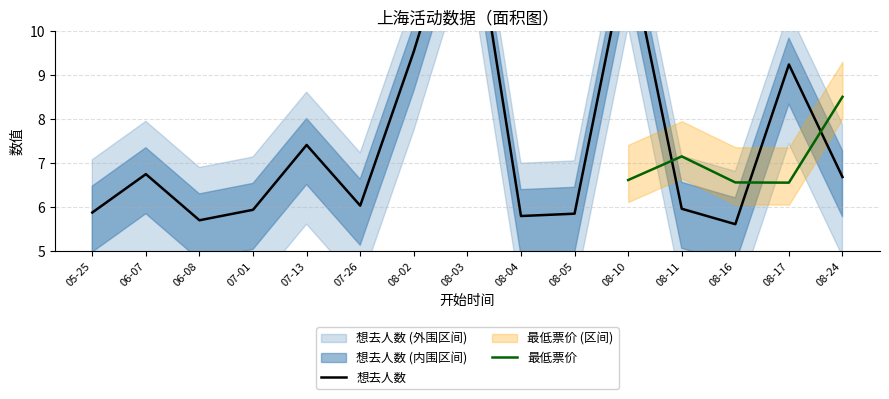

The 最低票价 series shows 6.6 at 08-10. True or false?

True